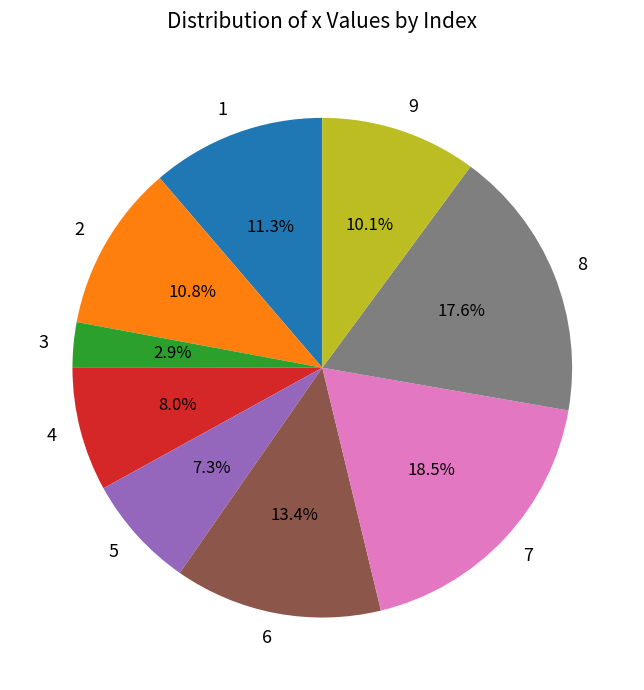

To the nearest percent, what percentage of the pie is 1?

11%